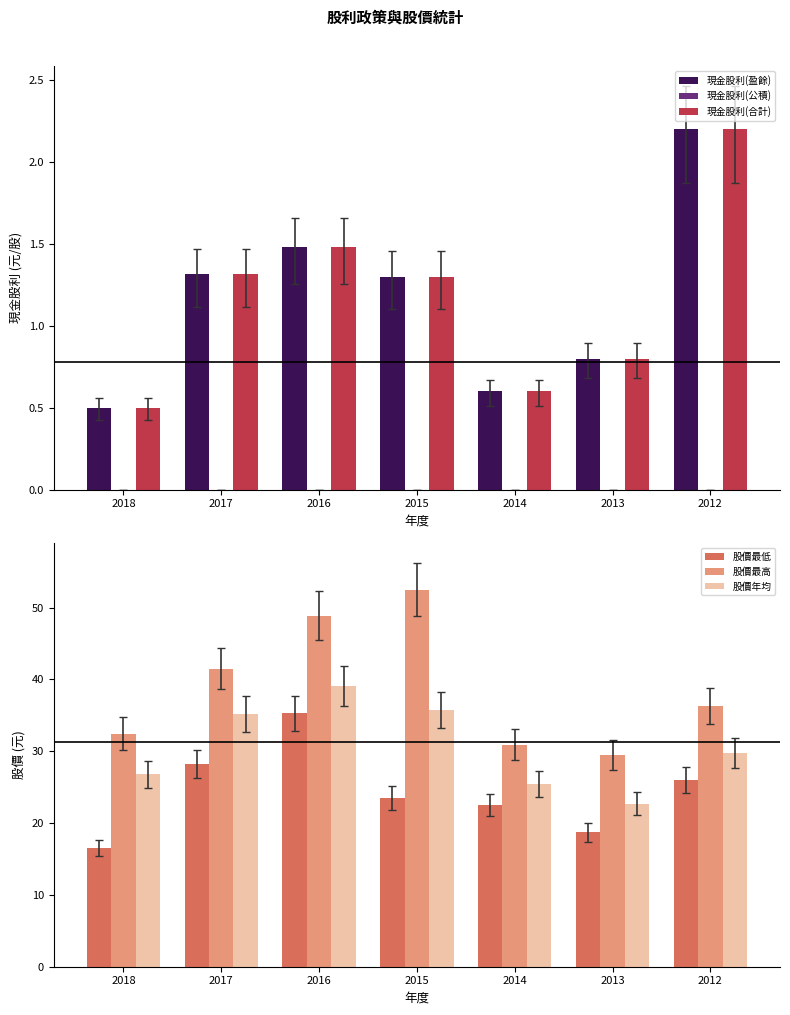

Where does the 股價年均 series first go above 29?

2017